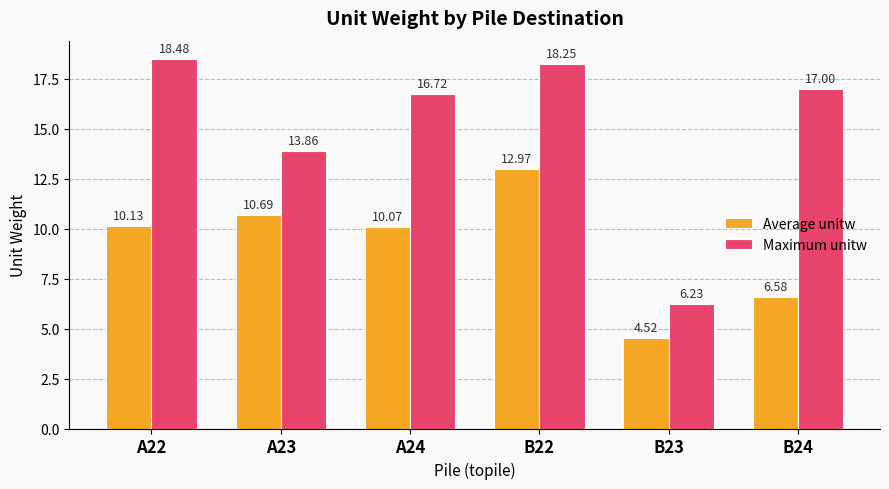

Rank the series at A22 from lowest to highest value.

Average unitw, Maximum unitw